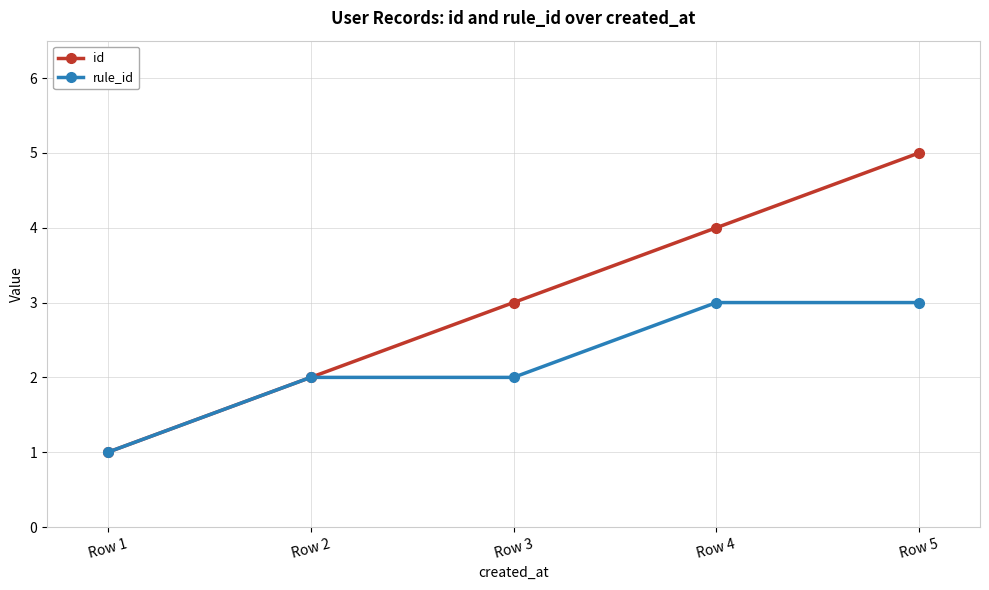

Rank the series by their maximum value, from lowest to highest.

rule_id, id